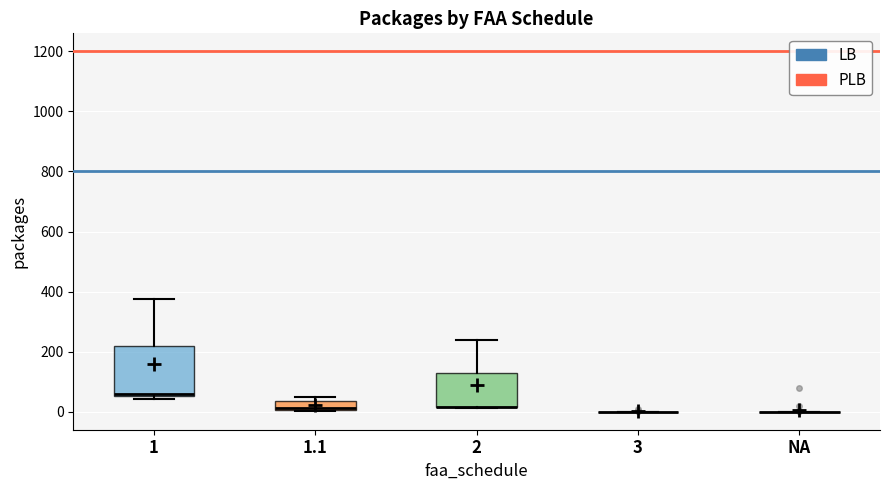

Reading left to right, transcribe this box plot: for each box, give where its median line is, the range the box spans, and where its two whiskers end, as read against the y-axis. The values are not printed on the chart, so give them approximately, as read against the axis.

1: median 60 (just above the box's lower edge), box 60 to 220, whiskers 40 to 380
1.1: median 20, box 0 to 40, whiskers 0 to 40 (just above the box's upper edge)
2: median 20 (drawn on the box's lower edge), box 20 to 120, whiskers 20 to 240
3: box collapsed to a line at 0, whiskers 0 to 0
NA: box collapsed to a line at 0, whiskers 0 to 0